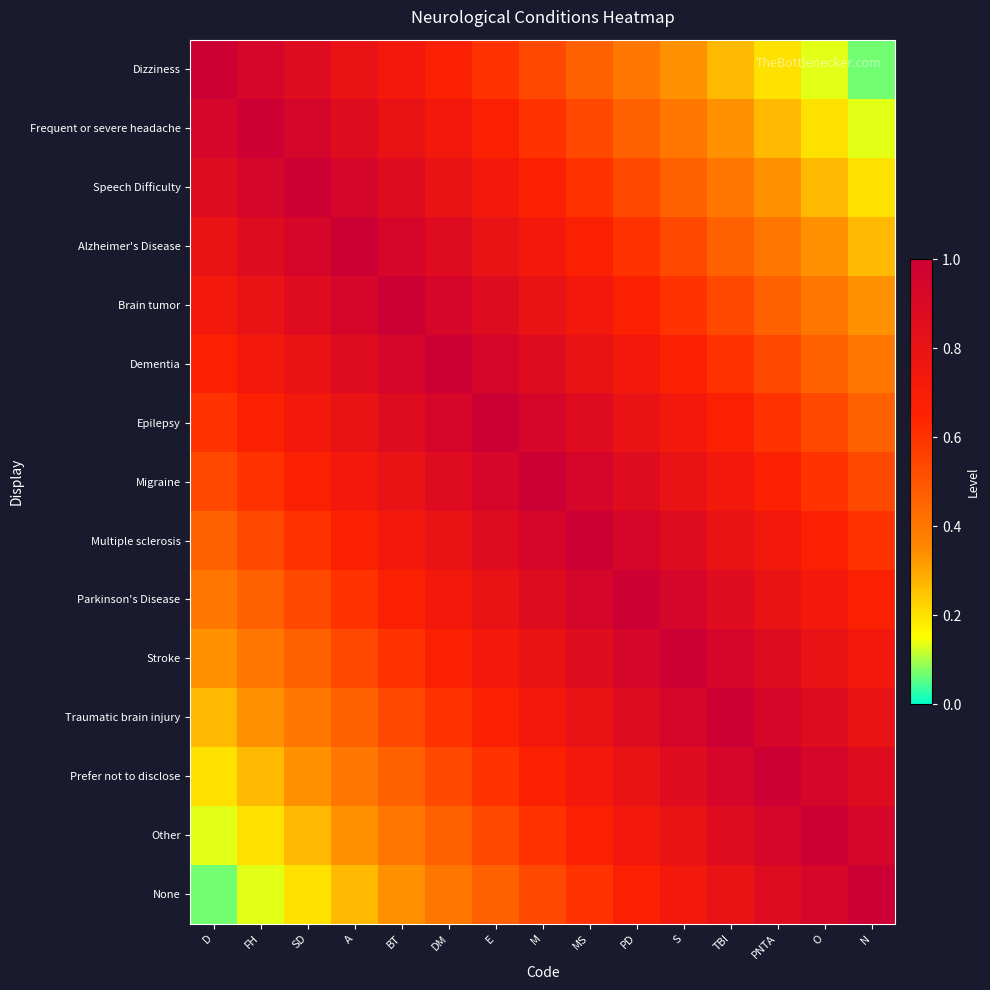

Reading left to right, extract all data points from this chart.

Dizziness: D=1.0	FH=0.9	SD=0.9	A=0.8	BT=0.7	DM=0.7	E=0.6	M=0.5	MS=0.5	PD=0.4	S=0.3	TBI=0.3	PNTA=0.2	O=0.1	N=0.1
Frequent or severe headache: D=0.9	FH=1.0	SD=0.9	A=0.9	BT=0.8	DM=0.7	E=0.7	M=0.6	MS=0.5	PD=0.5	S=0.4	TBI=0.3	PNTA=0.3	O=0.2	N=0.1
Speech Difficulty: D=0.9	FH=0.9	SD=1.0	A=0.9	BT=0.9	DM=0.8	E=0.7	M=0.7	MS=0.6	PD=0.5	S=0.5	TBI=0.4	PNTA=0.3	O=0.3	N=0.2
Alzheimer's Disease: D=0.8	FH=0.9	SD=0.9	A=1.0	BT=0.9	DM=0.9	E=0.8	M=0.7	MS=0.7	PD=0.6	S=0.5	TBI=0.5	PNTA=0.4	O=0.3	N=0.3
Brain tumor: D=0.7	FH=0.8	SD=0.9	A=0.9	BT=1.0	DM=0.9	E=0.9	M=0.8	MS=0.7	PD=0.7	S=0.6	TBI=0.5	PNTA=0.5	O=0.4	N=0.3
Dementia: D=0.7	FH=0.7	SD=0.8	A=0.9	BT=0.9	DM=1.0	E=0.9	M=0.9	MS=0.8	PD=0.7	S=0.7	TBI=0.6	PNTA=0.5	O=0.5	N=0.4
Epilepsy: D=0.6	FH=0.7	SD=0.7	A=0.8	BT=0.9	DM=0.9	E=1.0	M=0.9	MS=0.9	PD=0.8	S=0.7	TBI=0.7	PNTA=0.6	O=0.5	N=0.5
Migraine: D=0.5	FH=0.6	SD=0.7	A=0.7	BT=0.8	DM=0.9	E=0.9	M=1.0	MS=0.9	PD=0.9	S=0.8	TBI=0.7	PNTA=0.7	O=0.6	N=0.5
Multiple sclerosis: D=0.5	FH=0.5	SD=0.6	A=0.7	BT=0.7	DM=0.8	E=0.9	M=0.9	MS=1.0	PD=0.9	S=0.9	TBI=0.8	PNTA=0.7	O=0.7	N=0.6
Parkinson's Disease: D=0.4	FH=0.5	SD=0.5	A=0.6	BT=0.7	DM=0.7	E=0.8	M=0.9	MS=0.9	PD=1.0	S=0.9	TBI=0.9	PNTA=0.8	O=0.7	N=0.7
Stroke: D=0.3	FH=0.4	SD=0.5	A=0.5	BT=0.6	DM=0.7	E=0.7	M=0.8	MS=0.9	PD=0.9	S=1.0	TBI=0.9	PNTA=0.9	O=0.8	N=0.7
Traumatic brain injury: D=0.3	FH=0.3	SD=0.4	A=0.5	BT=0.5	DM=0.6	E=0.7	M=0.7	MS=0.8	PD=0.9	S=0.9	TBI=1.0	PNTA=0.9	O=0.9	N=0.8
Prefer not to disclose: D=0.2	FH=0.3	SD=0.3	A=0.4	BT=0.5	DM=0.5	E=0.6	M=0.7	MS=0.7	PD=0.8	S=0.9	TBI=0.9	PNTA=1.0	O=0.9	N=0.9
Other: D=0.1	FH=0.2	SD=0.3	A=0.3	BT=0.4	DM=0.5	E=0.5	M=0.6	MS=0.7	PD=0.7	S=0.8	TBI=0.9	PNTA=0.9	O=1.0	N=0.9
None: D=0.1	FH=0.1	SD=0.2	A=0.3	BT=0.3	DM=0.4	E=0.5	M=0.5	MS=0.6	PD=0.7	S=0.7	TBI=0.8	PNTA=0.9	O=0.9	N=1.0